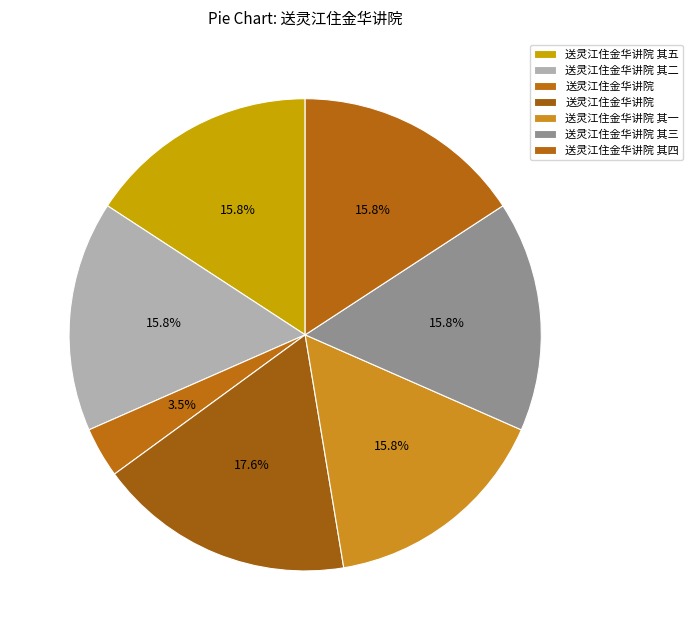

How many slices are in this pie chart?

7